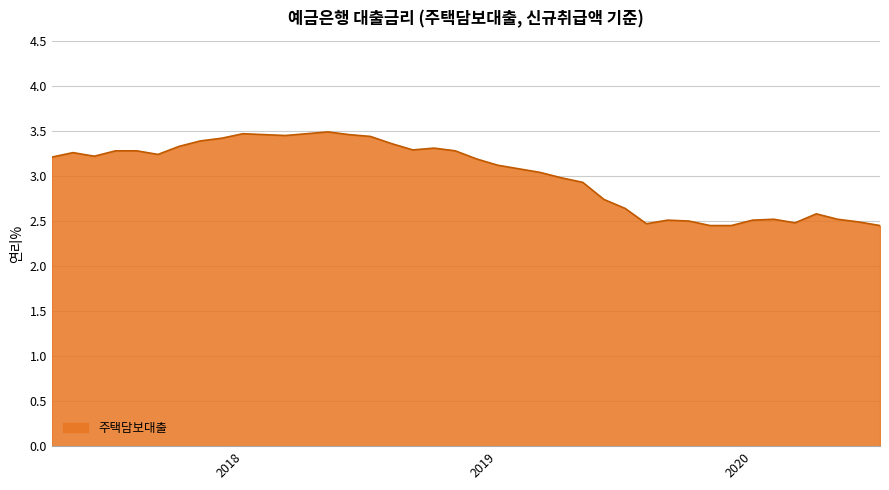

What is the maximum value shown in the chart?

3.5